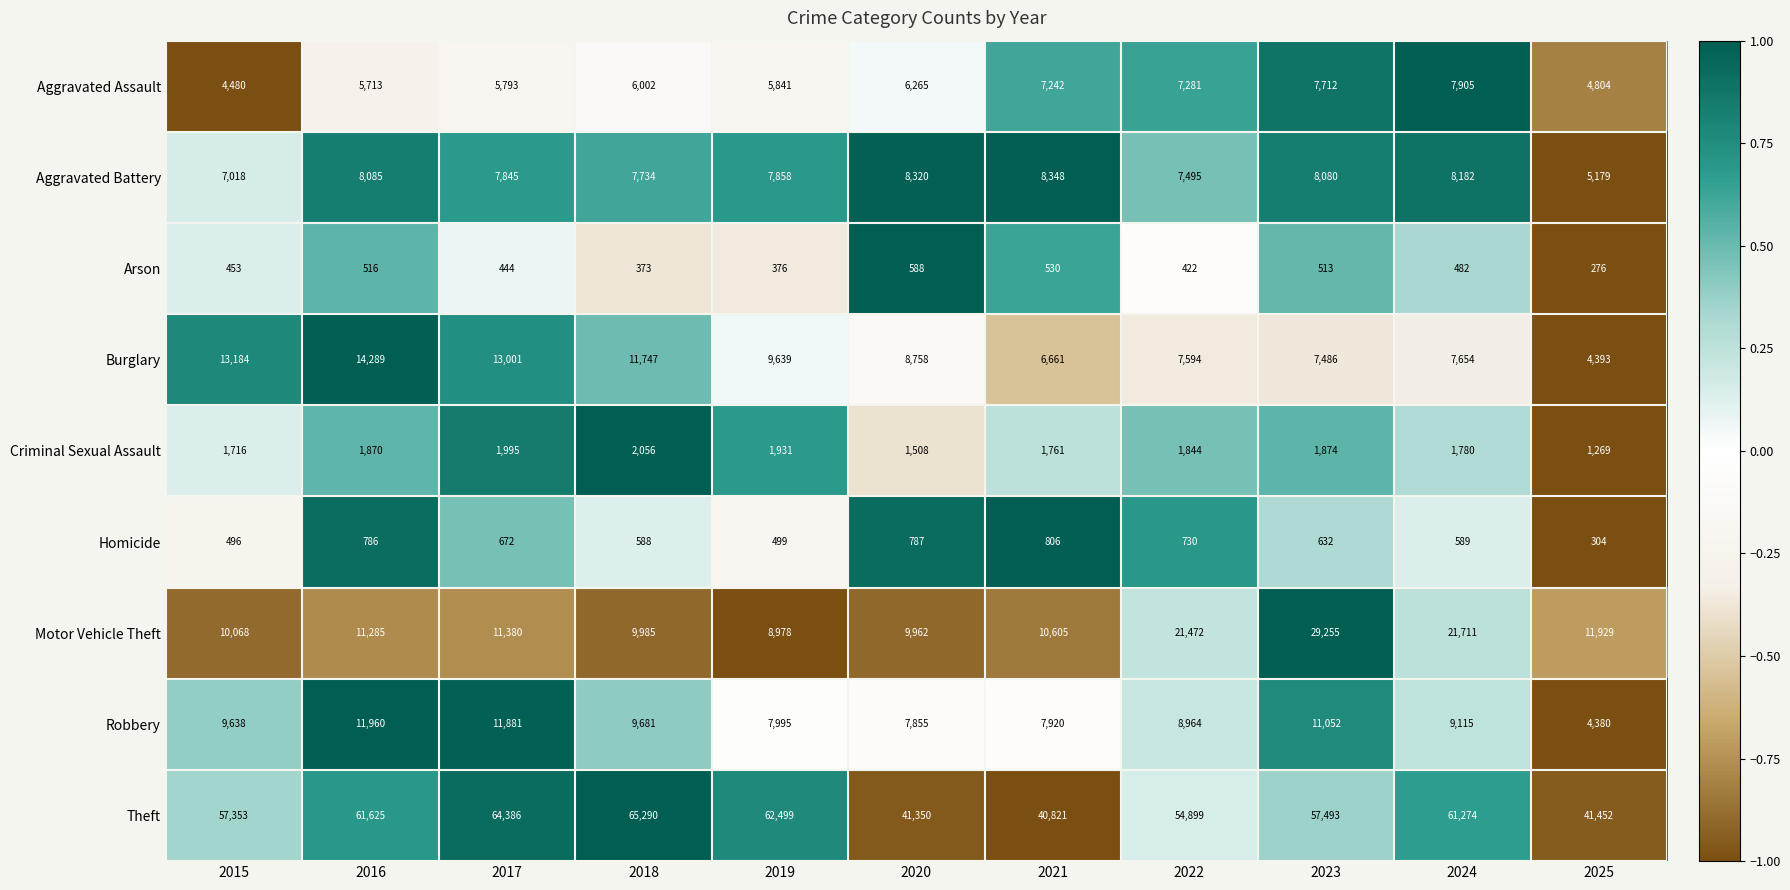

Count the number of categories in the chart.

11